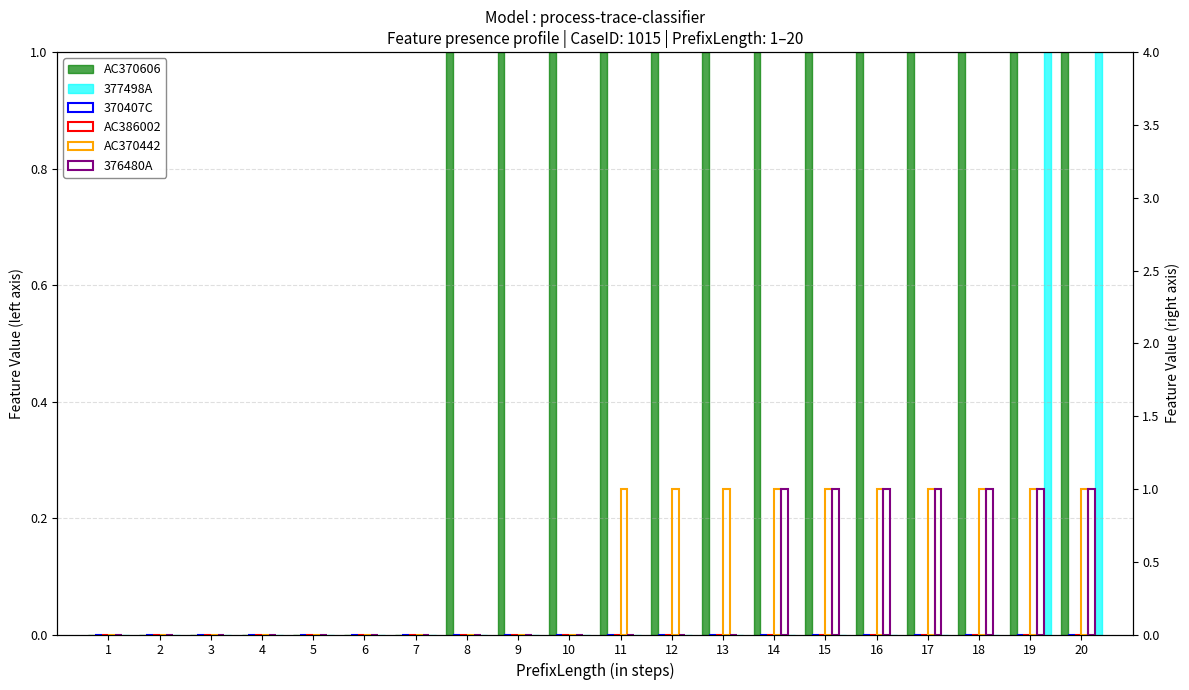

What is the difference between the second highest and second lowest values in the AC370606 series?

1